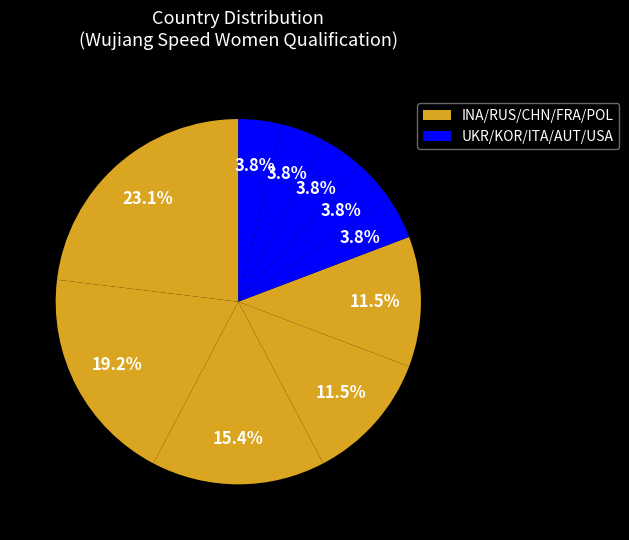

Count the number of slices in the pie.

10